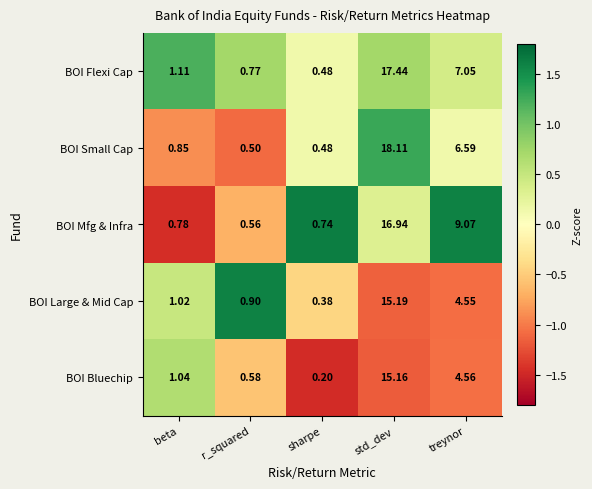

Which series has the largest range (max minus min)?

BOI Small Cap